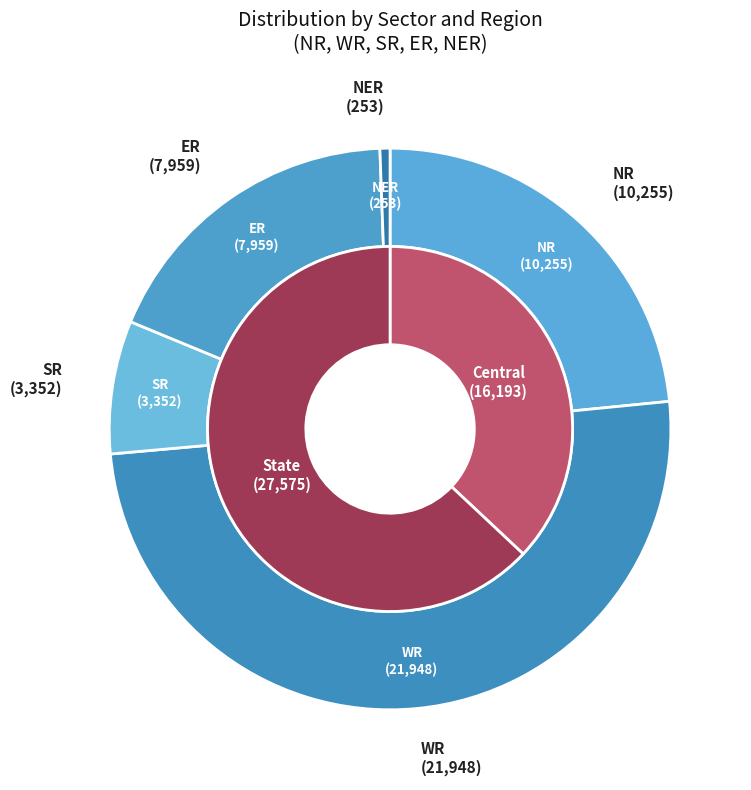

Is there a majority slice in this chart?

Yes